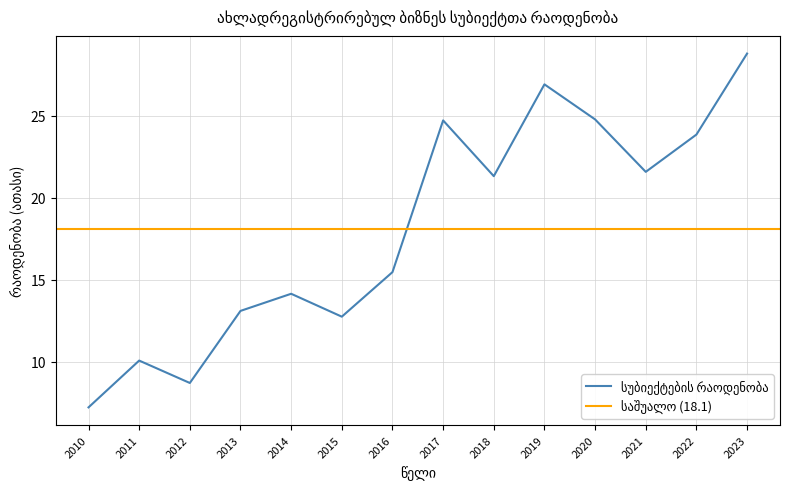

True or false: the data has more than 0 interior local peaks.

True